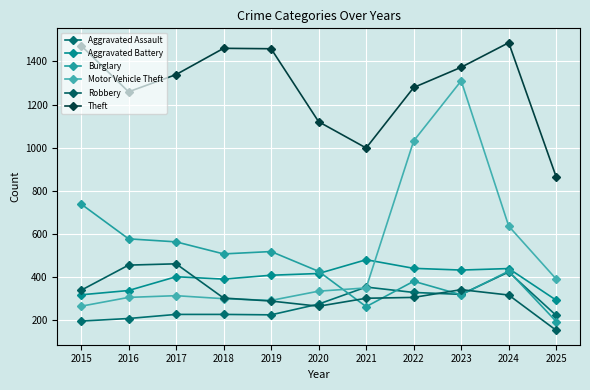

What is the minimum value shown in the chart?

151